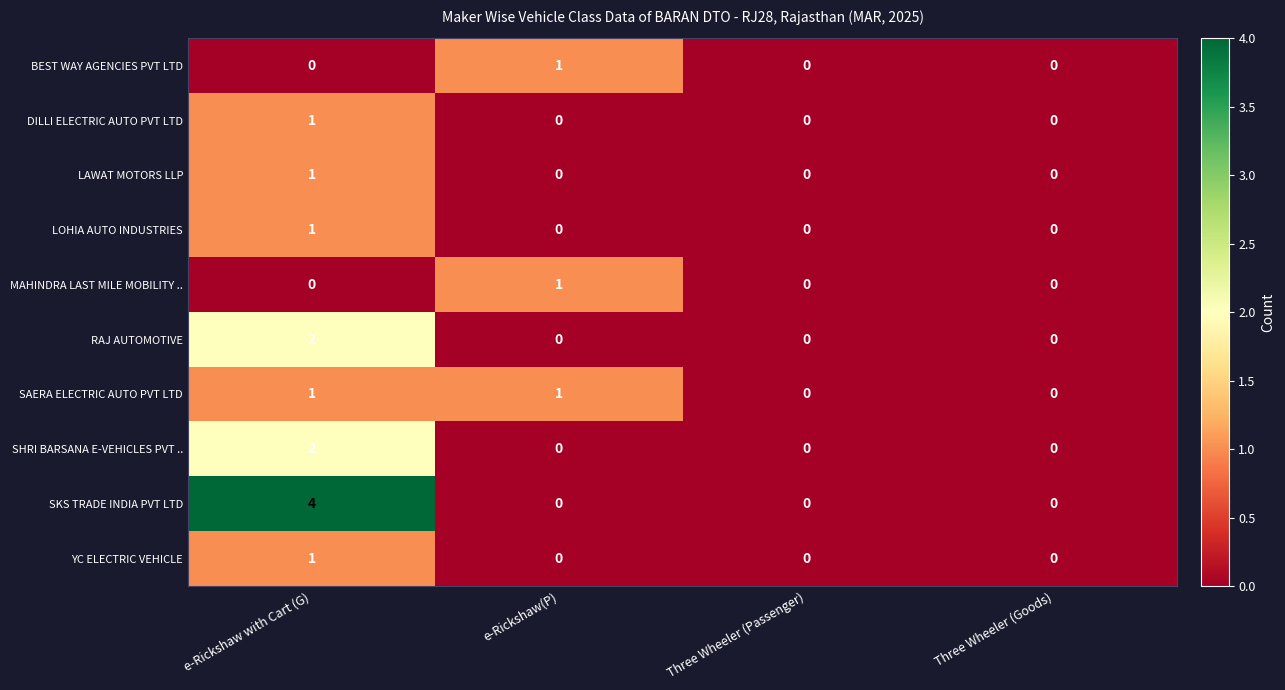

The SHRI BARSANA E-VEHICLES PVT .. series shows -1 at Three Wheeler (Passenger). True or false?

False